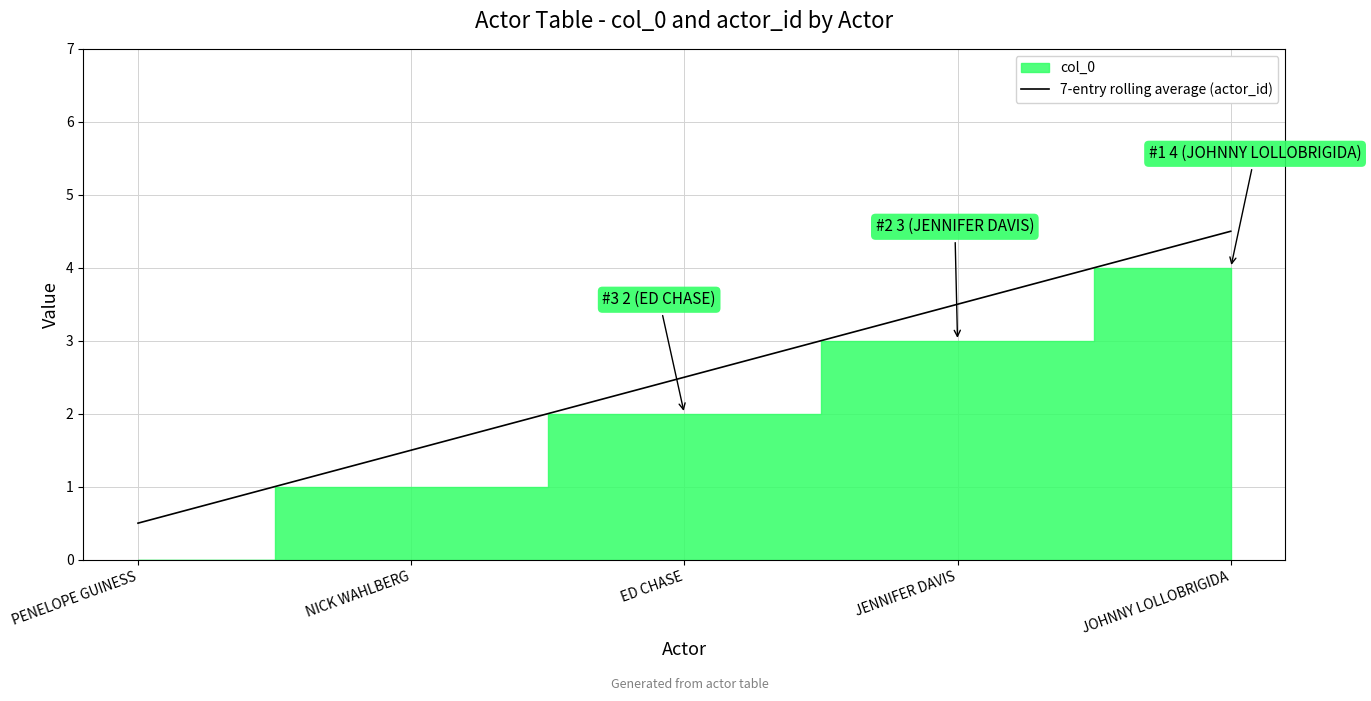

True or false: there are more than 0 points higher than both neighbors.

False